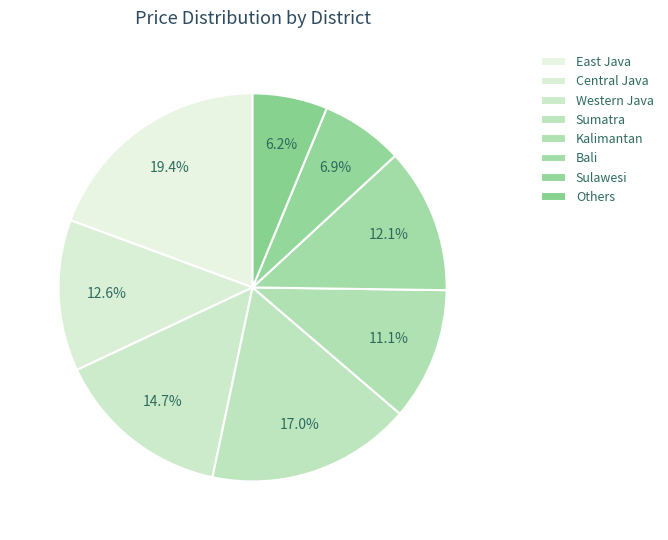

How many segments does this pie chart have?

8